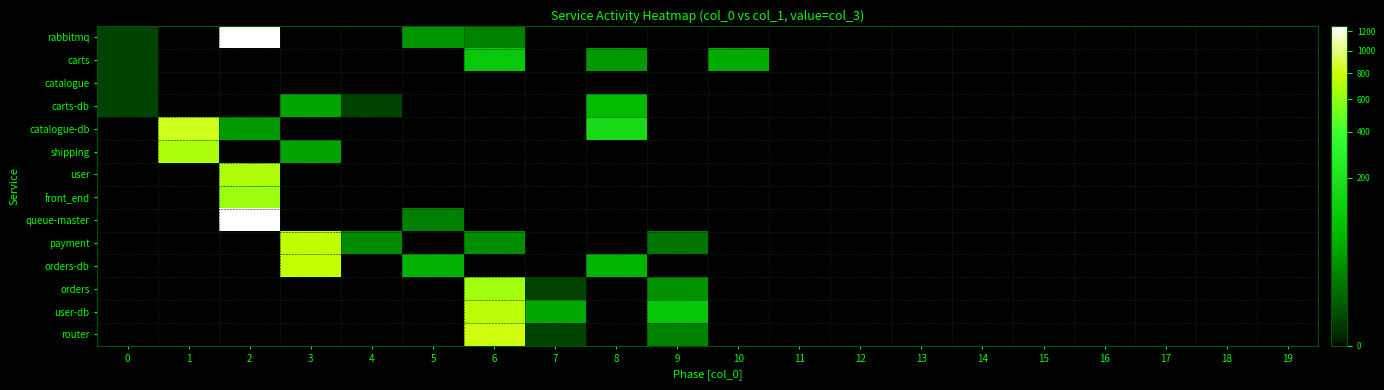

Reading left to right, list all the values displayed in this chart.

rabbitmq: 0=1	1=0	2=1262	3=0	4=0	5=28	6=16	7=0	8=0	9=0	10=0	11=0	12=0	13=0	14=0	15=0	16=0	17=0	18=0	19=0
carts: 0=1	1=0	2=0	3=0	4=0	5=0	6=96	7=0	8=31	9=0	10=46	11=0	12=0	13=0	14=0	15=0	16=0	17=0	18=0	19=0
catalogue: 0=1	1=0	2=0	3=0	4=0	5=0	6=0	7=0	8=0	9=0	10=0	11=0	12=0	13=0	14=0	15=0	16=0	17=0	18=0	19=0
carts-db: 0=1	1=0	2=0	3=41	4=1	5=0	6=0	7=0	8=64	9=0	10=0	11=0	12=0	13=0	14=0	15=0	16=0	17=0	18=0	19=0
catalogue-db: 0=0	1=838	2=31	3=0	4=0	5=0	6=0	7=0	8=161	9=0	10=0	11=0	12=0	13=0	14=0	15=0	16=0	17=0	18=0	19=0
shipping: 0=0	1=681	2=0	3=39	4=0	5=0	6=0	7=0	8=0	9=0	10=0	11=0	12=0	13=0	14=0	15=0	16=0	17=0	18=0	19=0
user: 0=0	1=0	2=688	3=0	4=0	5=0	6=0	7=0	8=0	9=0	10=0	11=0	12=0	13=0	14=0	15=0	16=0	17=0	18=0	19=0
front_end: 0=0	1=0	2=633	3=0	4=0	5=0	6=0	7=0	8=0	9=0	10=0	11=0	12=0	13=0	14=0	15=0	16=0	17=0	18=0	19=0
queue-master: 0=0	1=0	2=1256	3=0	4=0	5=15	6=0	7=0	8=0	9=0	10=0	11=0	12=0	13=0	14=0	15=0	16=0	17=0	18=0	19=0
payment: 0=0	1=0	2=0	3=749	4=20	5=0	6=22	7=0	8=0	9=11	10=0	11=0	12=0	13=0	14=0	15=0	16=0	17=0	18=0	19=0
orders-db: 0=0	1=0	2=0	3=762	4=0	5=55	6=0	7=0	8=57	9=0	10=0	11=0	12=0	13=0	14=0	15=0	16=0	17=0	18=0	19=0
orders: 0=0	1=0	2=0	3=0	4=0	5=0	6=651	7=1	8=0	9=25	10=0	11=0	12=0	13=0	14=0	15=0	16=0	17=0	18=0	19=0
user-db: 0=0	1=0	2=0	3=0	4=0	5=0	6=733	7=43	8=0	9=90	10=0	11=0	12=0	13=0	14=0	15=0	16=0	17=0	18=0	19=0
router: 0=0	1=0	2=0	3=0	4=0	5=0	6=814	7=1	8=0	9=16	10=0	11=0	12=0	13=0	14=0	15=0	16=0	17=0	18=0	19=0